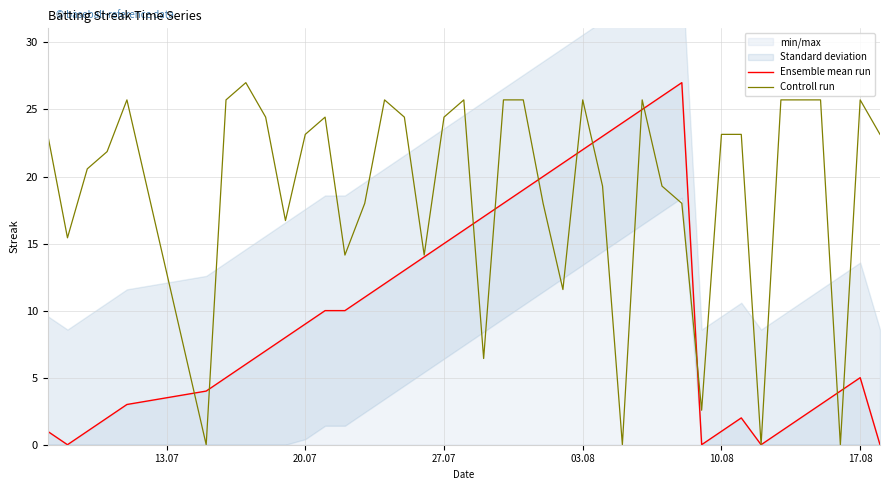

What is the sum of all Ensemble mean run values?

407.0